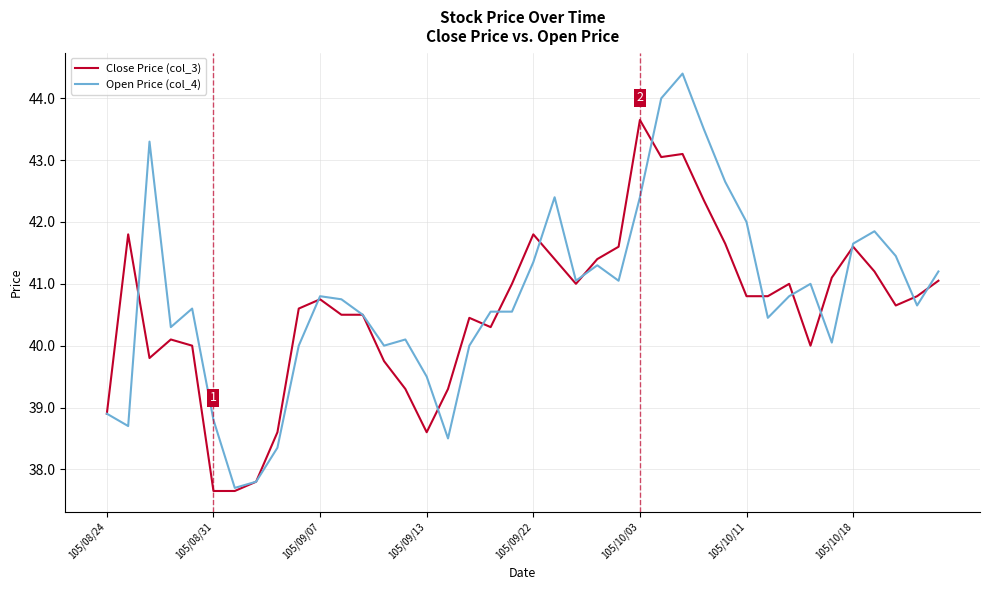

What are all the series names shown in the legend?

Close Price (col_3), Open Price (col_4)